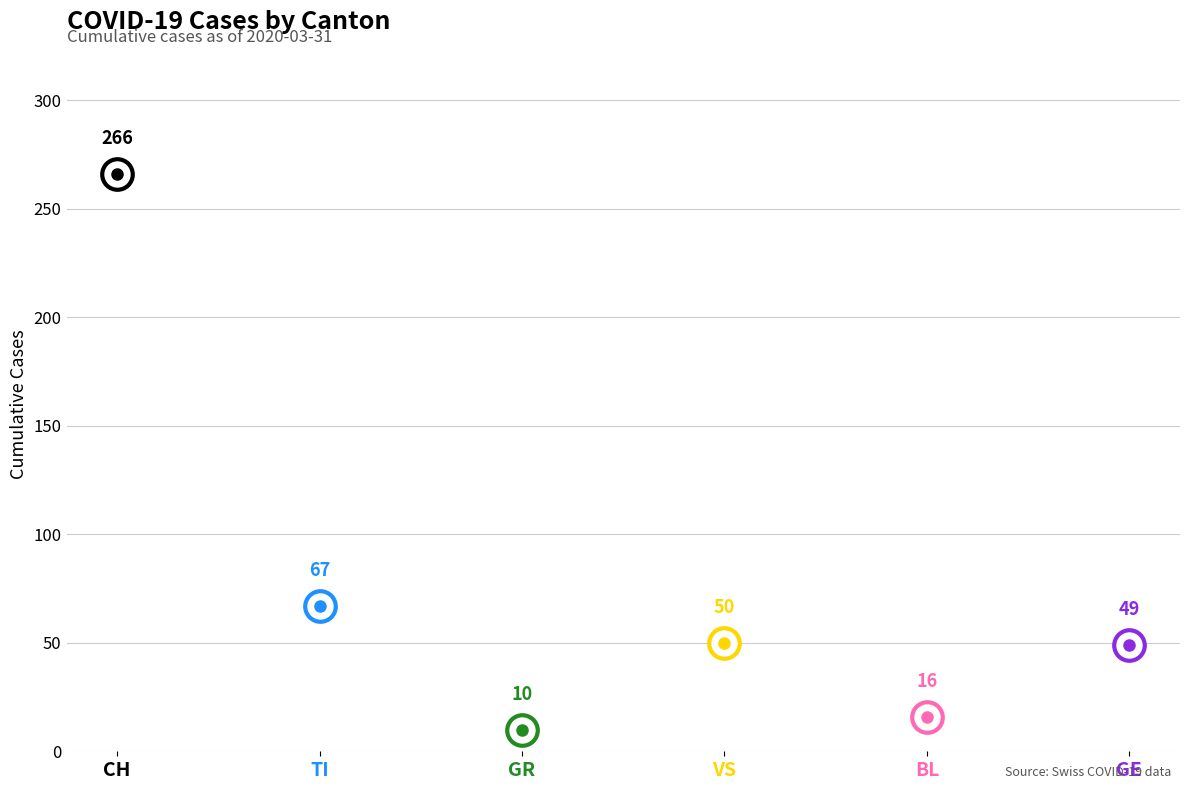

At which category does the data reach its first local valley?

GR